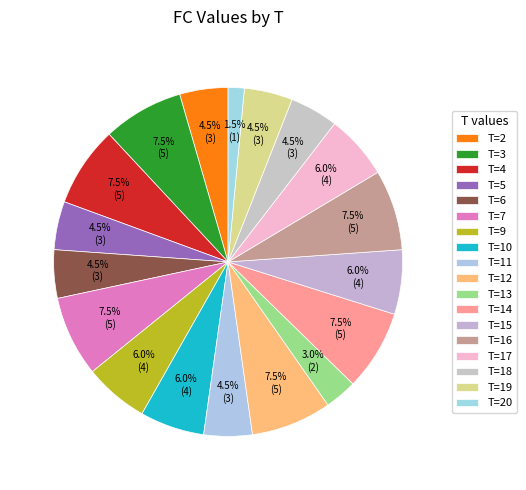

How many slices are in this pie chart?

18